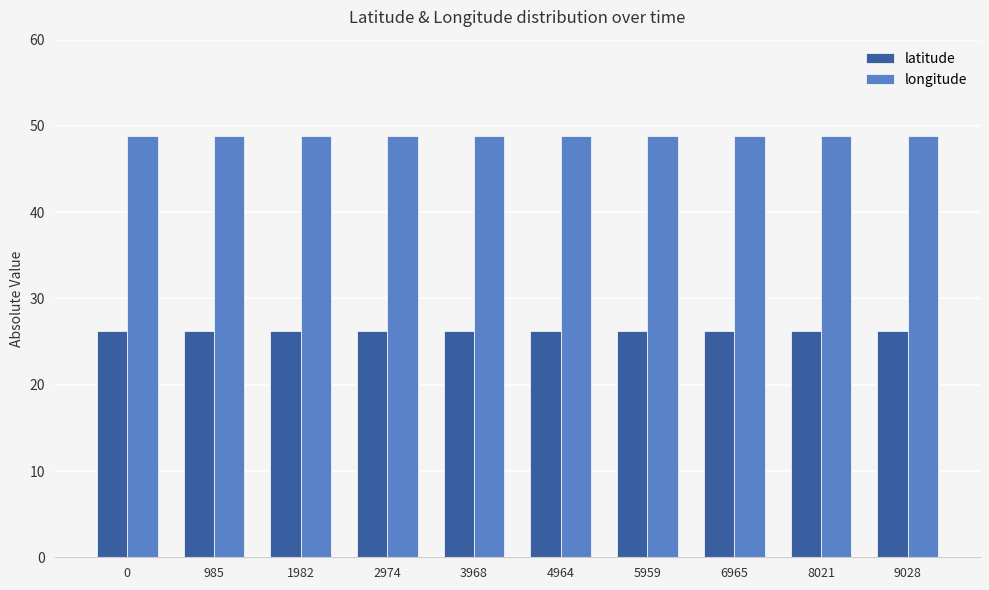

True or false: longitude has a value of 48.8 at 9028.

True